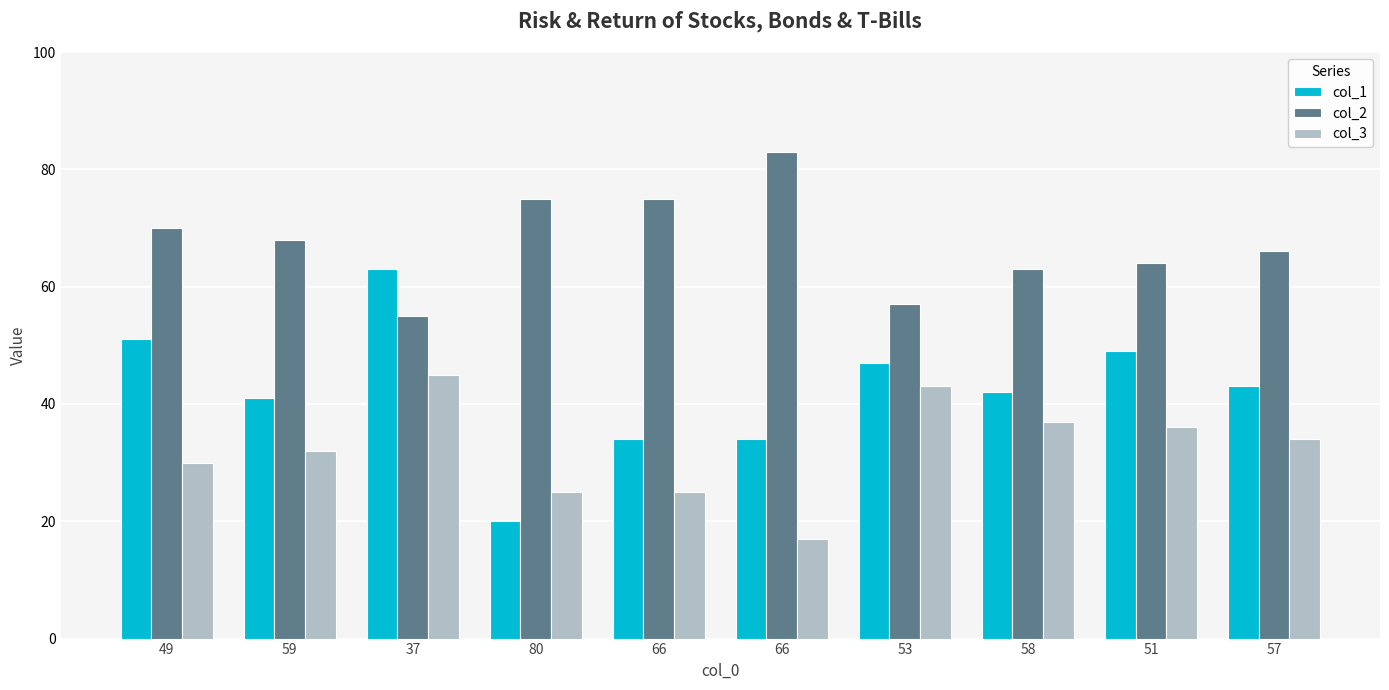

The value of col_3 at 66 is 25. True or false?

True